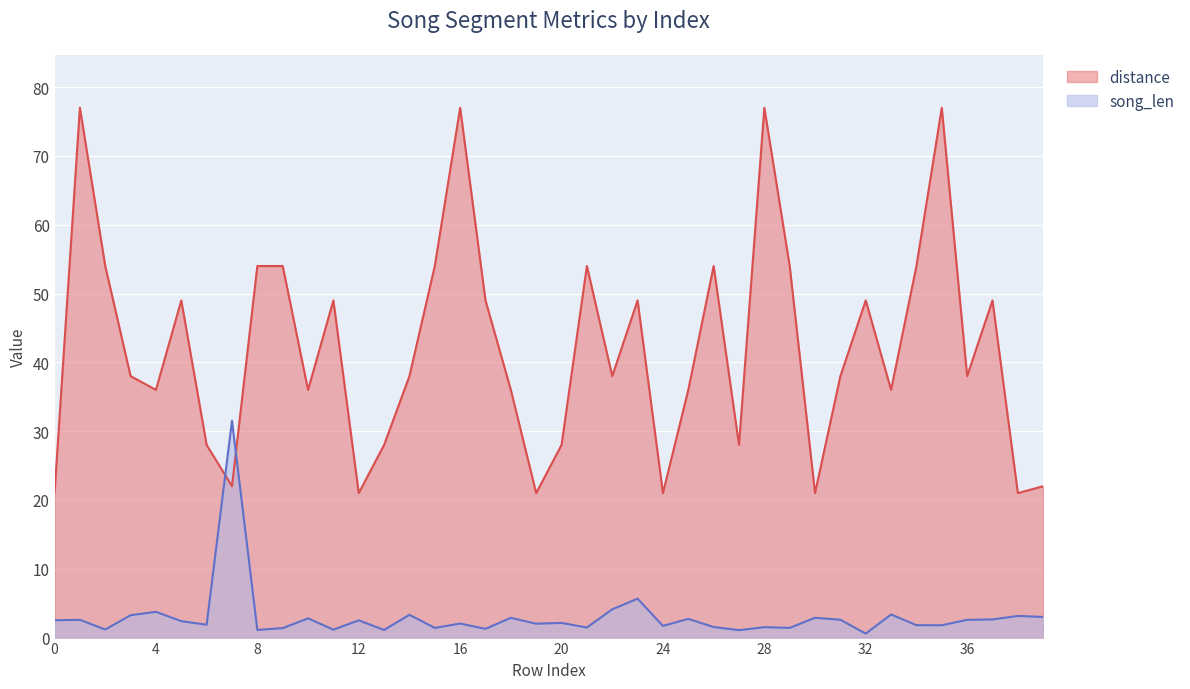

At which category is the sum across all series the highest?

1